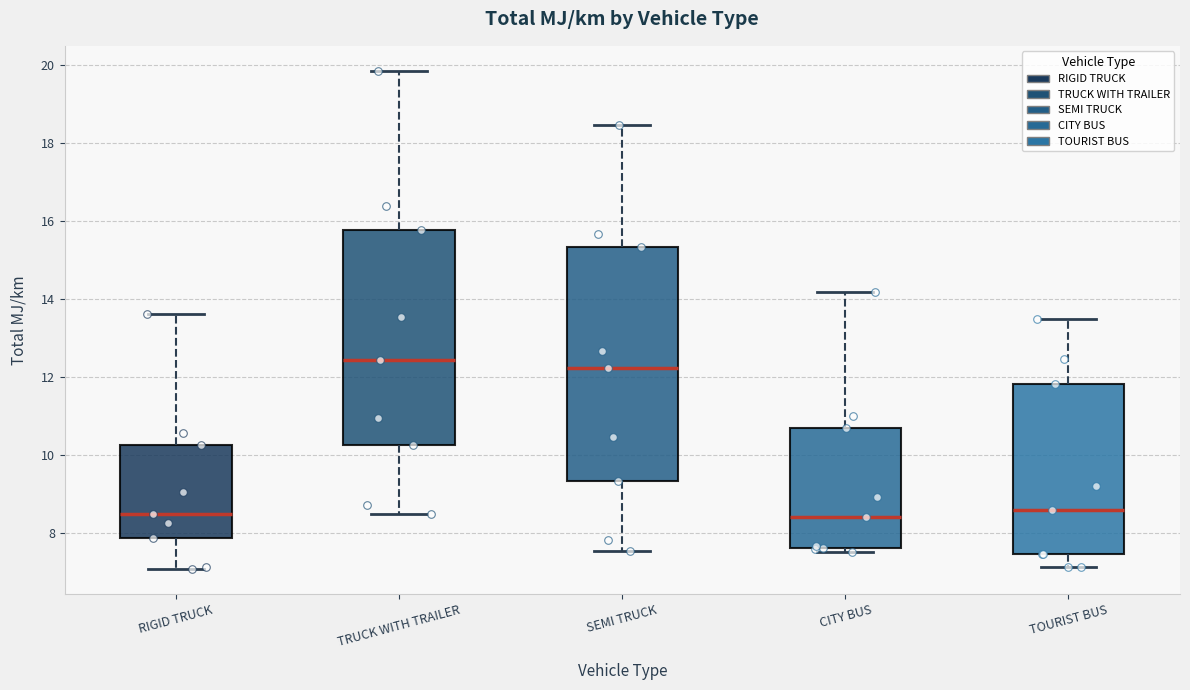

Where does the upper whisker of the box for TOURIST BUS end on the y-axis? The values are not printed on the chart, so give them approximately, as read against the axis.

13.6